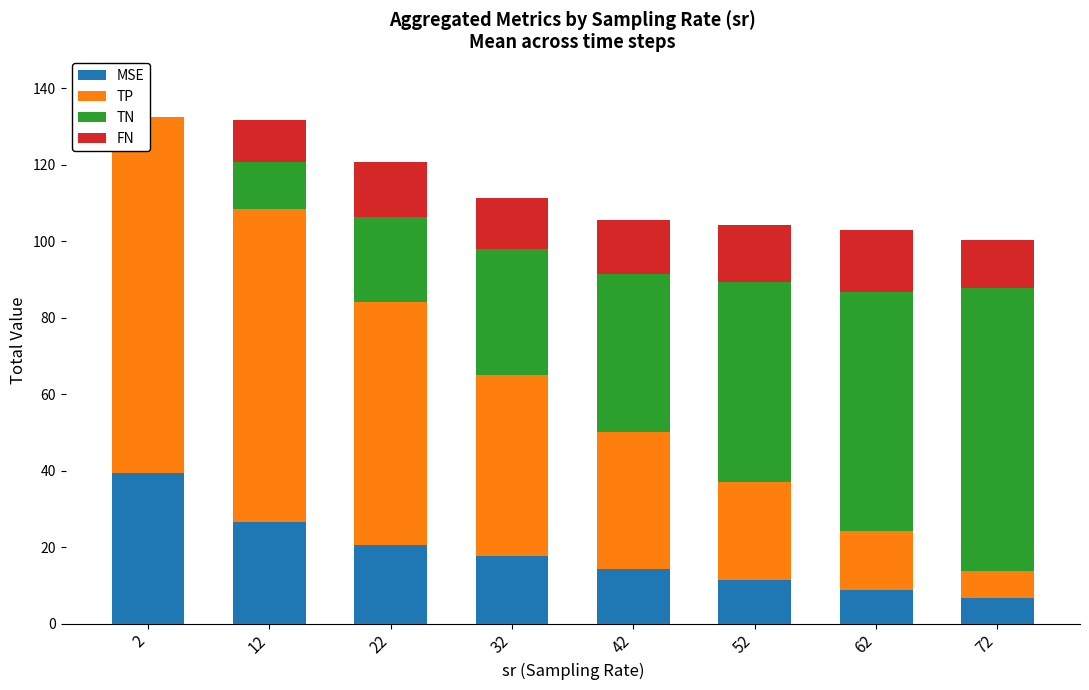

Reading left to right, what are all the values shown in this chart?

MSE: 2=39.5	12=26.4	22=20.6	32=17.6	42=14.2	52=11.3	62=8.8	72=6.7
TP: 2=93.0	12=82.0	22=63.4	32=47.5	42=35.9	52=25.7	62=15.5	72=7.2
TN: 2=0.0	12=12.4	22=22.5	32=32.9	42=41.4	52=52.5	62=62.5	72=74.0
FN: 2=0.0	12=10.8	22=14.2	32=13.3	42=14.1	52=14.9	62=16.1	72=12.5